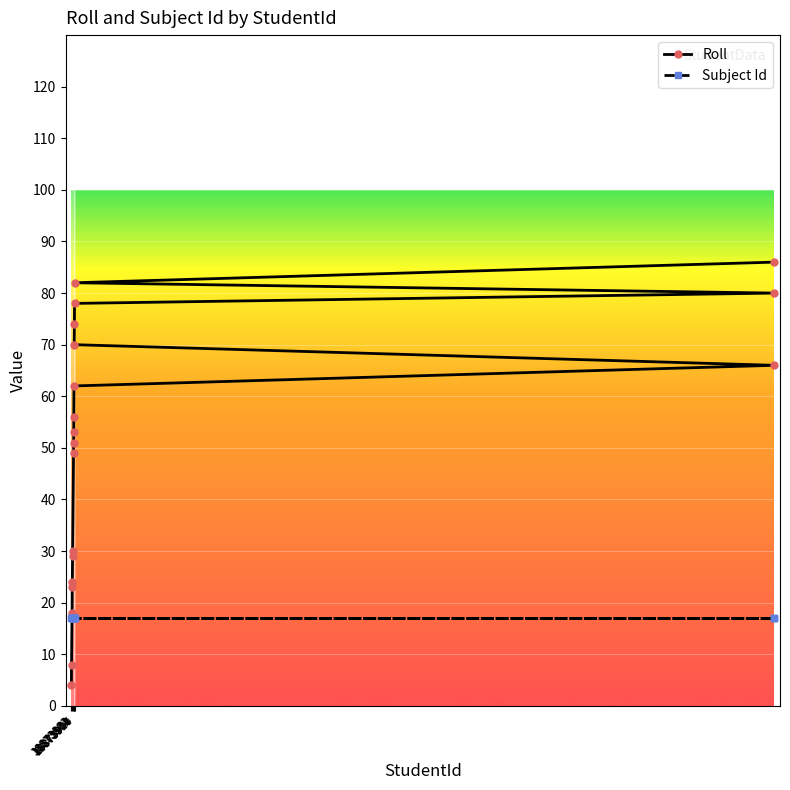

Rank the series by their maximum value, from highest to lowest.

Roll, Subject Id